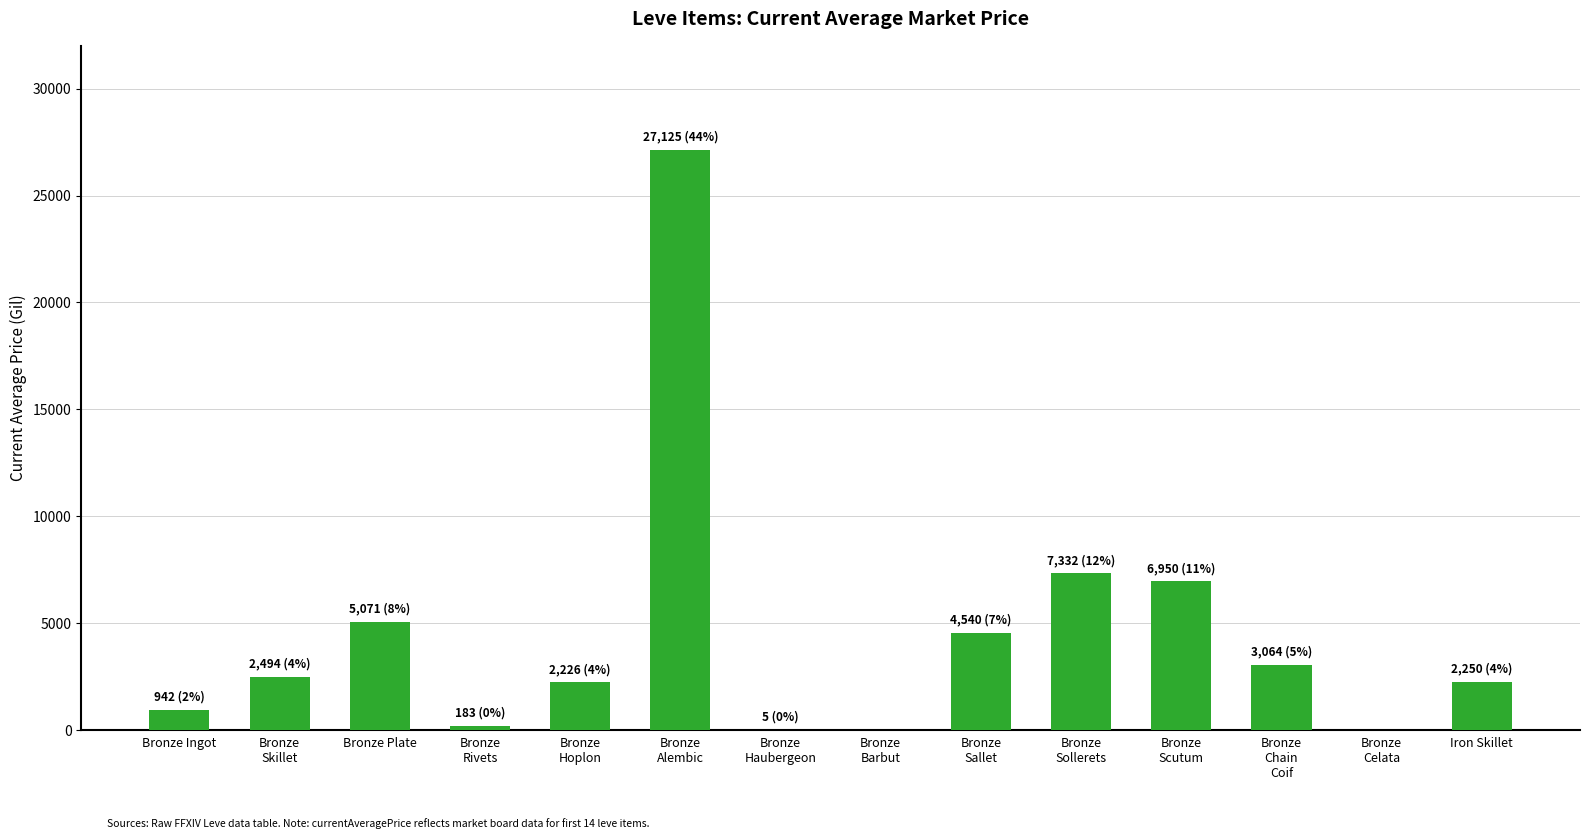

What is the greatest value displayed?

27125.0